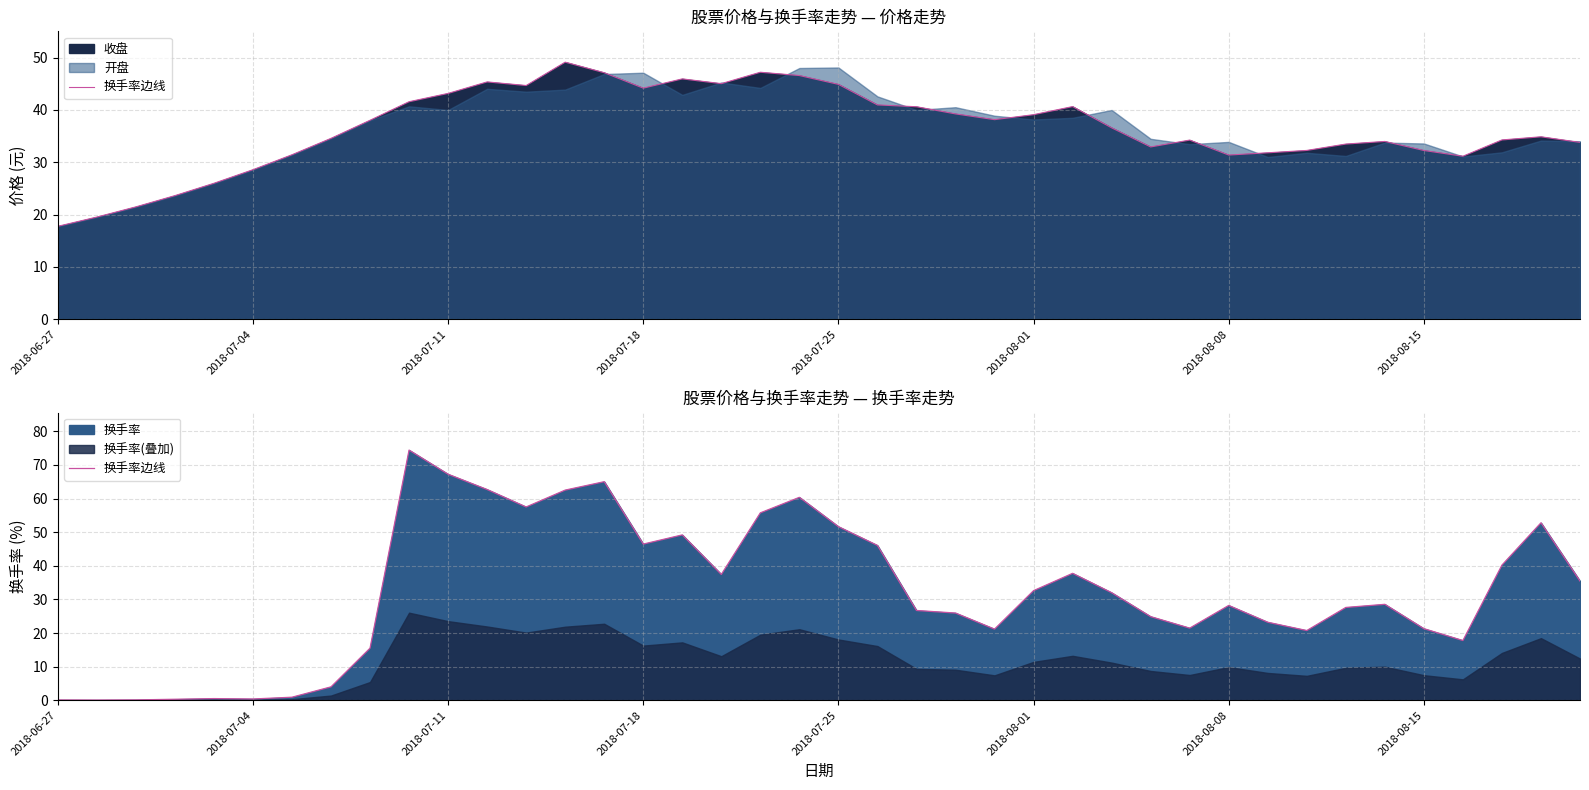

Between 2018-08-08 and 11, which is larger?

11